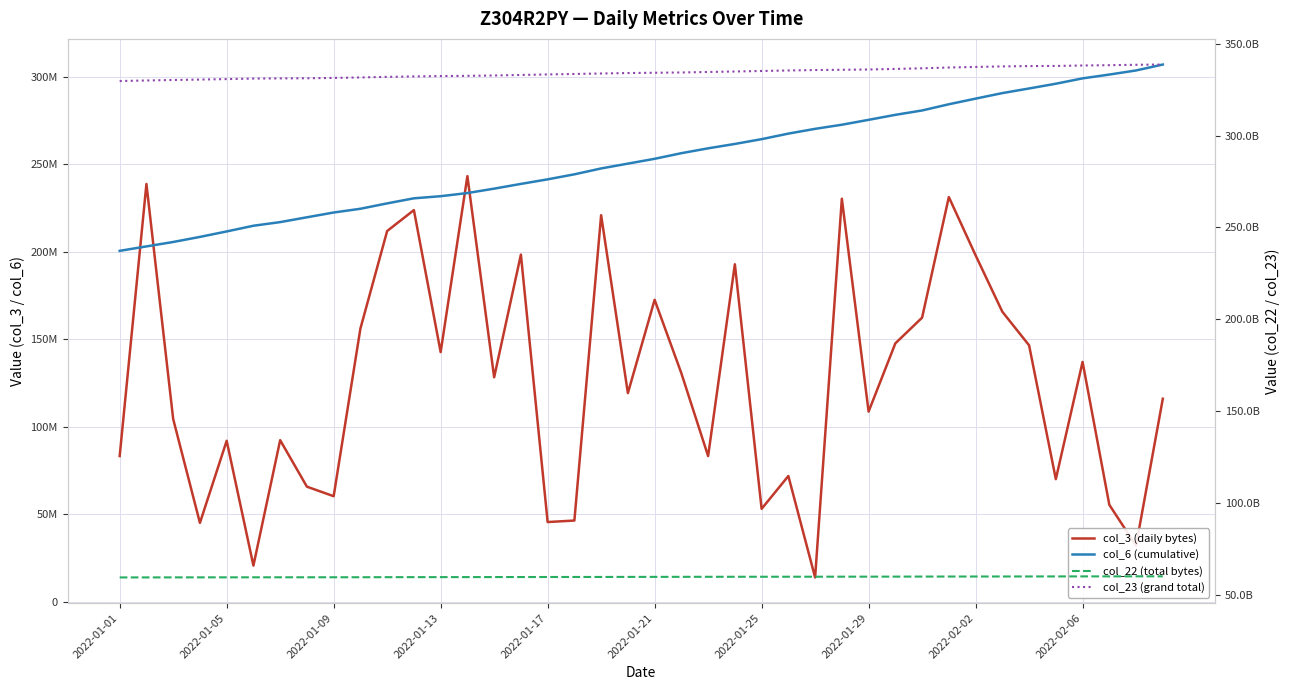

Read the col_23 (grand total) value at 2022-01-05, to the nearest 100.

330714282700